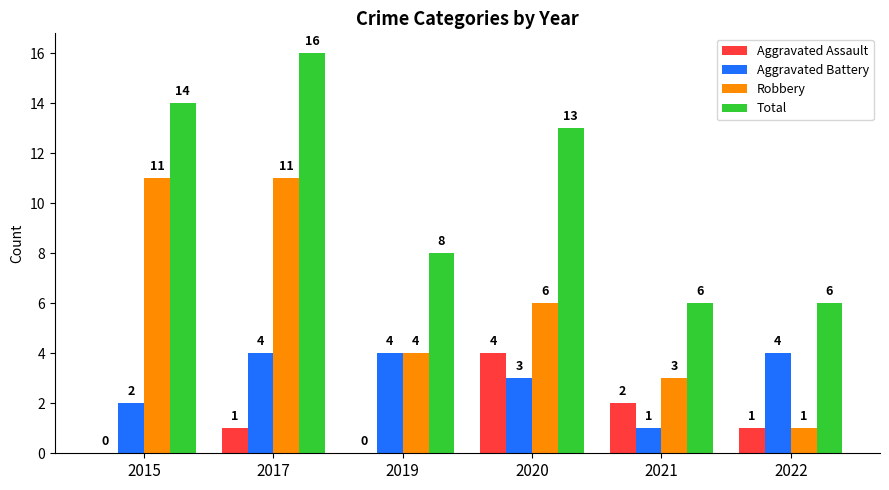

What is the total value across all series at 2021?

12